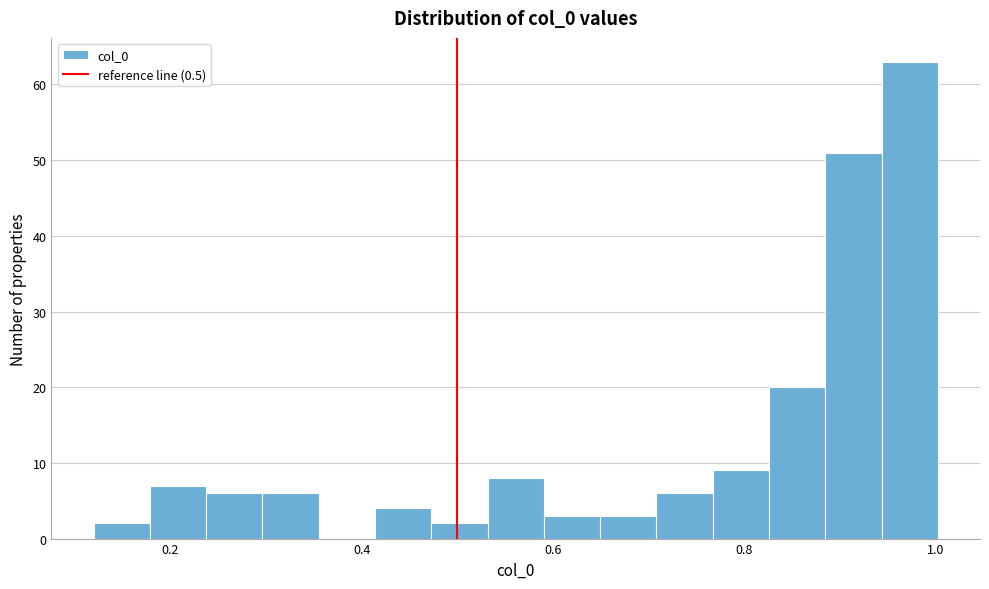

Around what value on the x-axis is the tallest bar? Give the approximate position of its centre, as read against the axis.

0.98